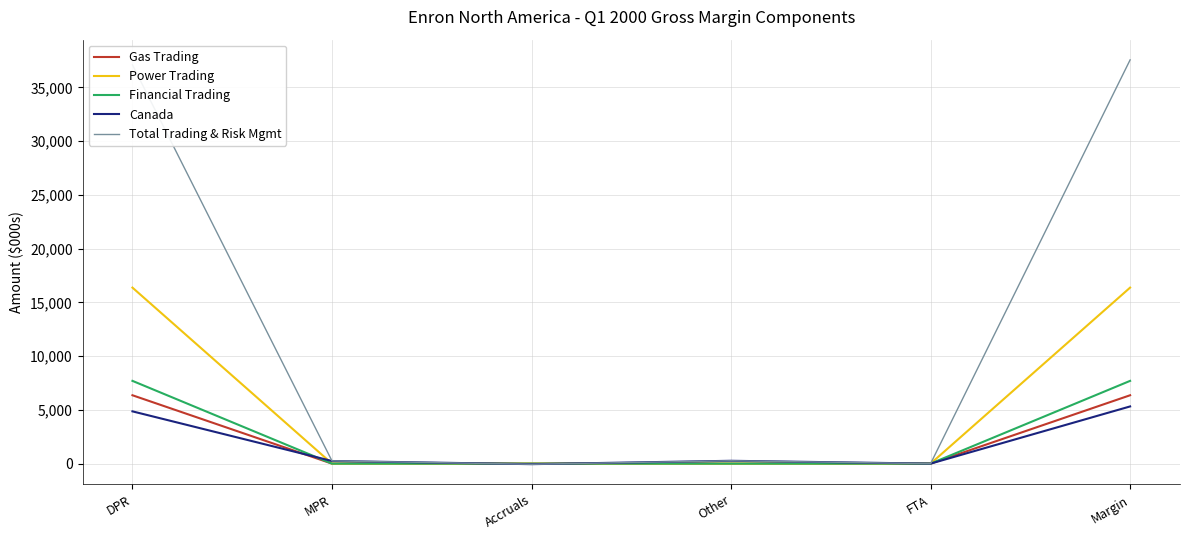

Rank the series by their maximum value, from highest to lowest.

Total Trading & Risk Mgmt, Power Trading, Financial Trading, Gas Trading, Canada